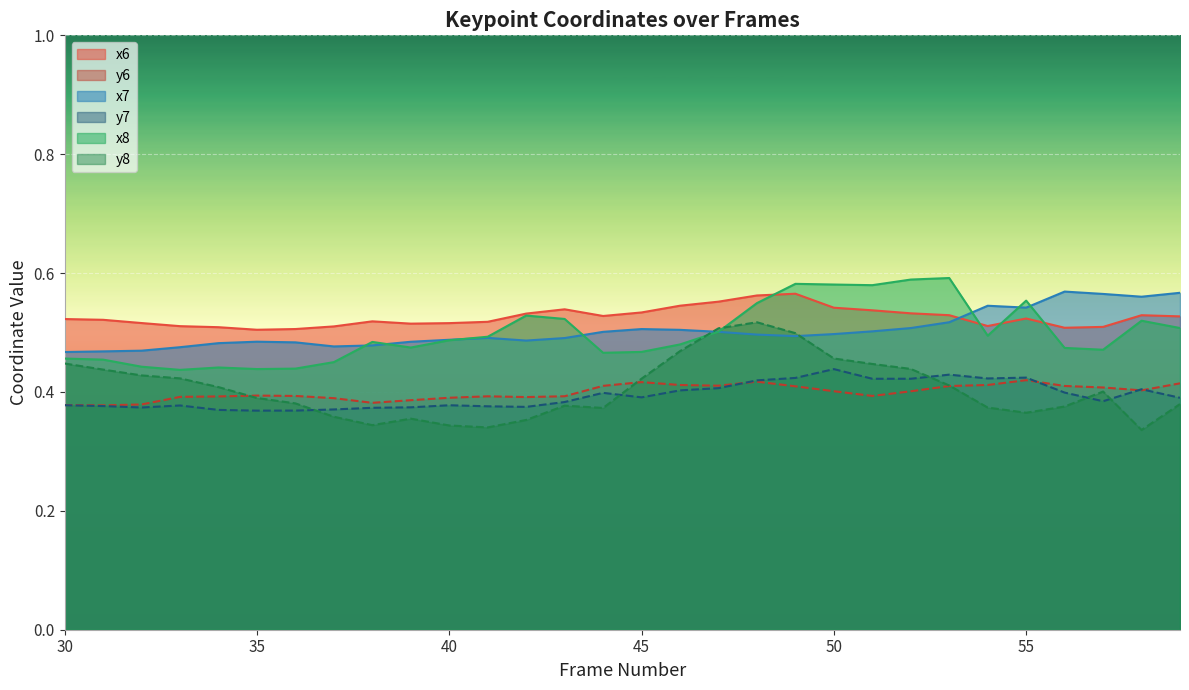

Does the chart display data point markers on the line(s)?

No